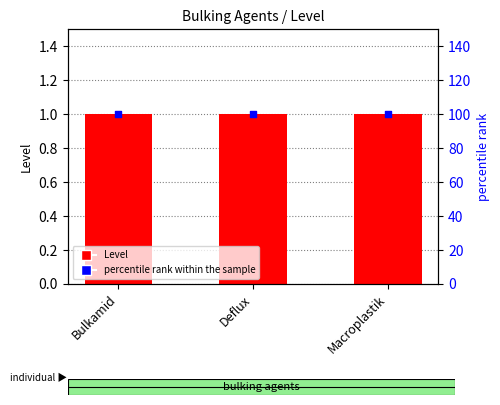

What is the total value across all series at Deflux?

101